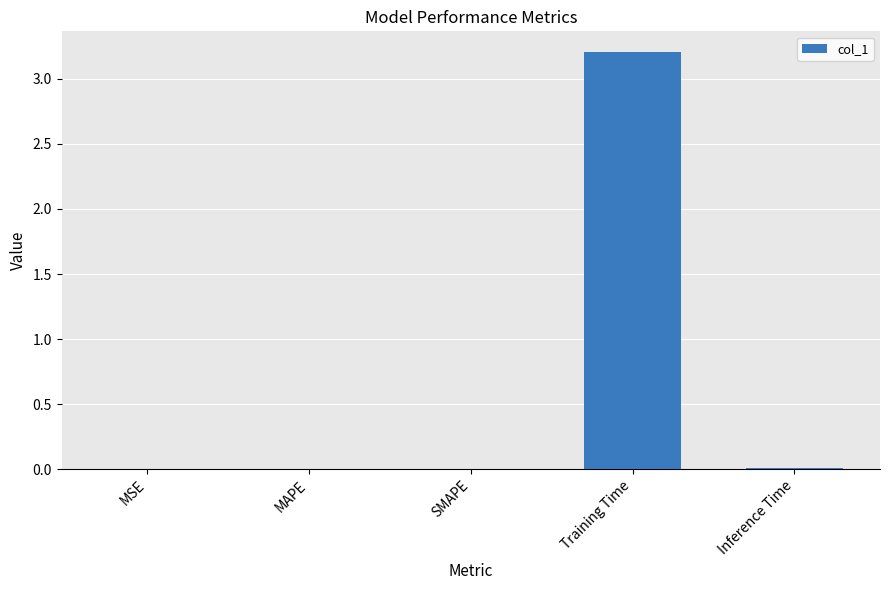

What is the approximate value at Training Time?

3.2